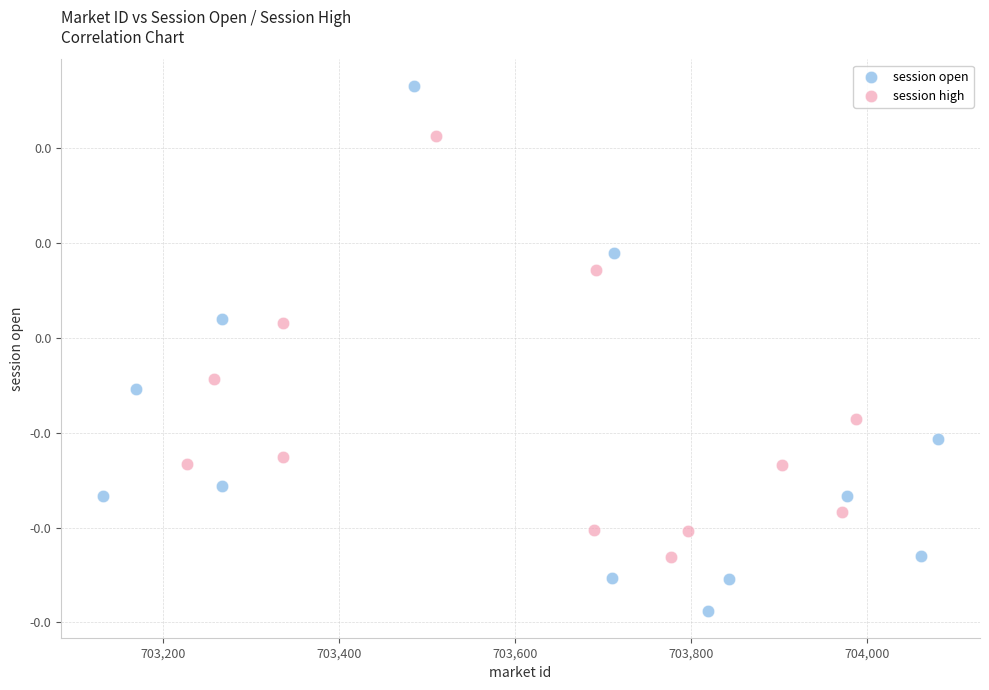

Which series reaches the minimum Y coordinate?

session open